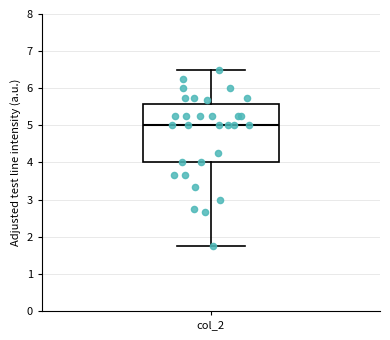

Transcribe this box plot: give where the median line is, the range the box spans, and where the two whiskers end, as read against the y-axis. The values are not printed on the chart, so give them approximately, as read against the axis.

median 5.0, box 4.0 to 5.6, whiskers 1.8 to 6.5